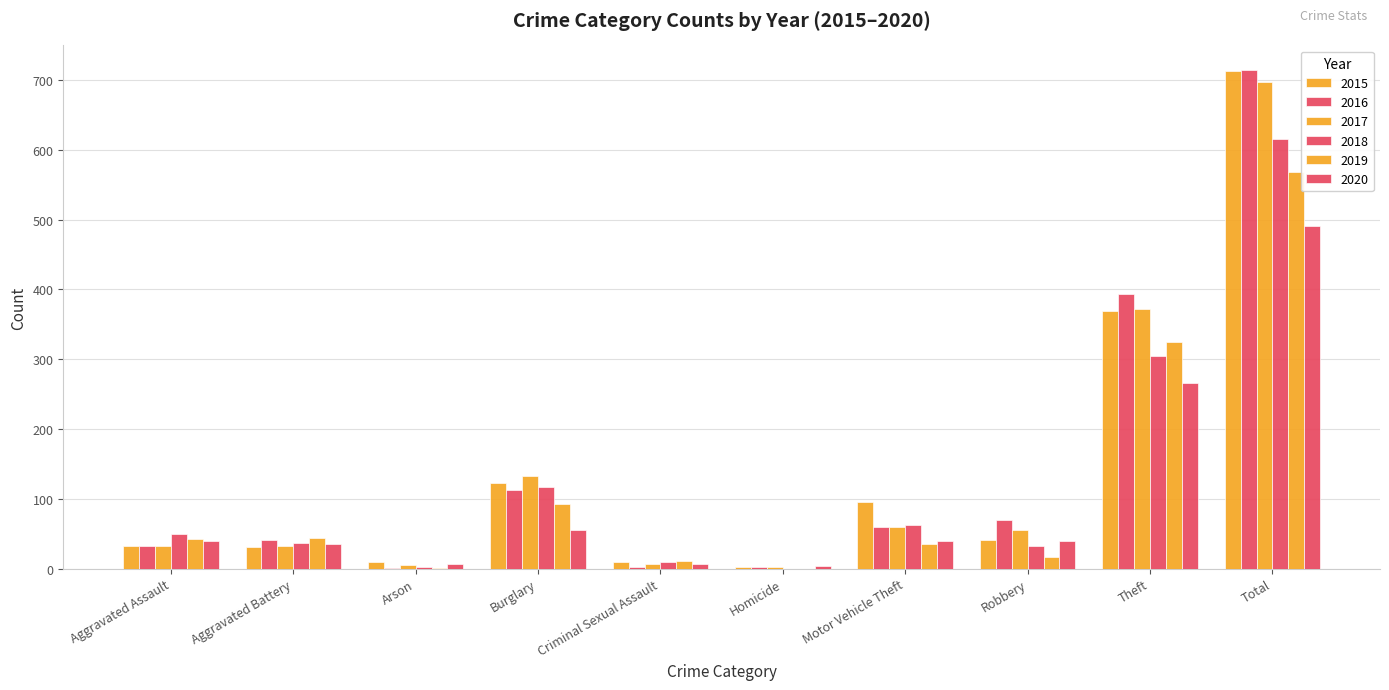

How many distinct data groups are displayed?

6